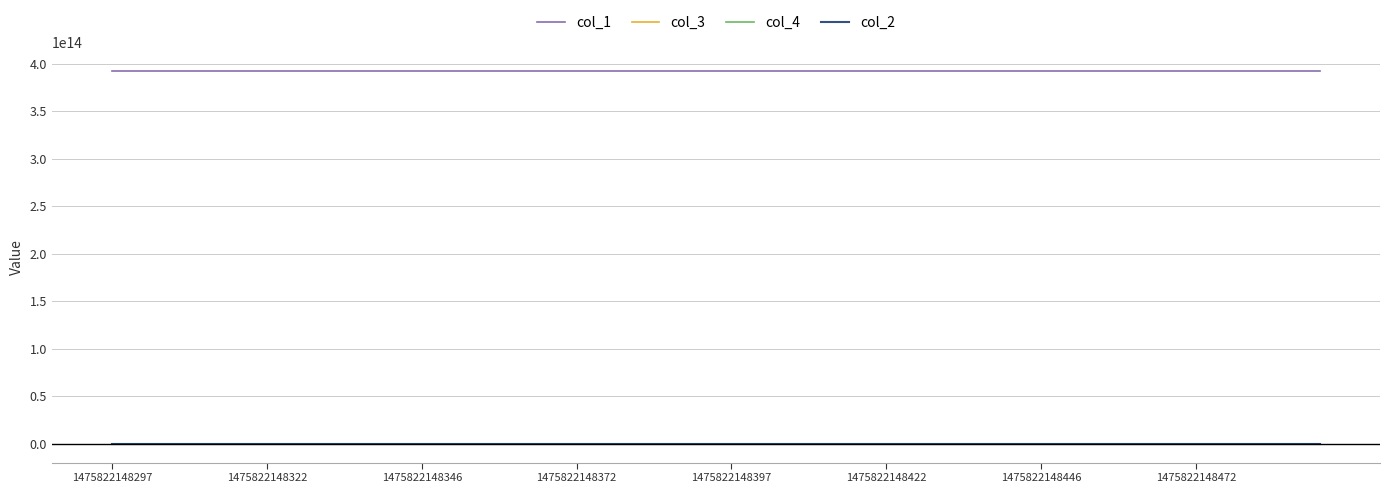

Which series has the largest total across all categories?

col_1